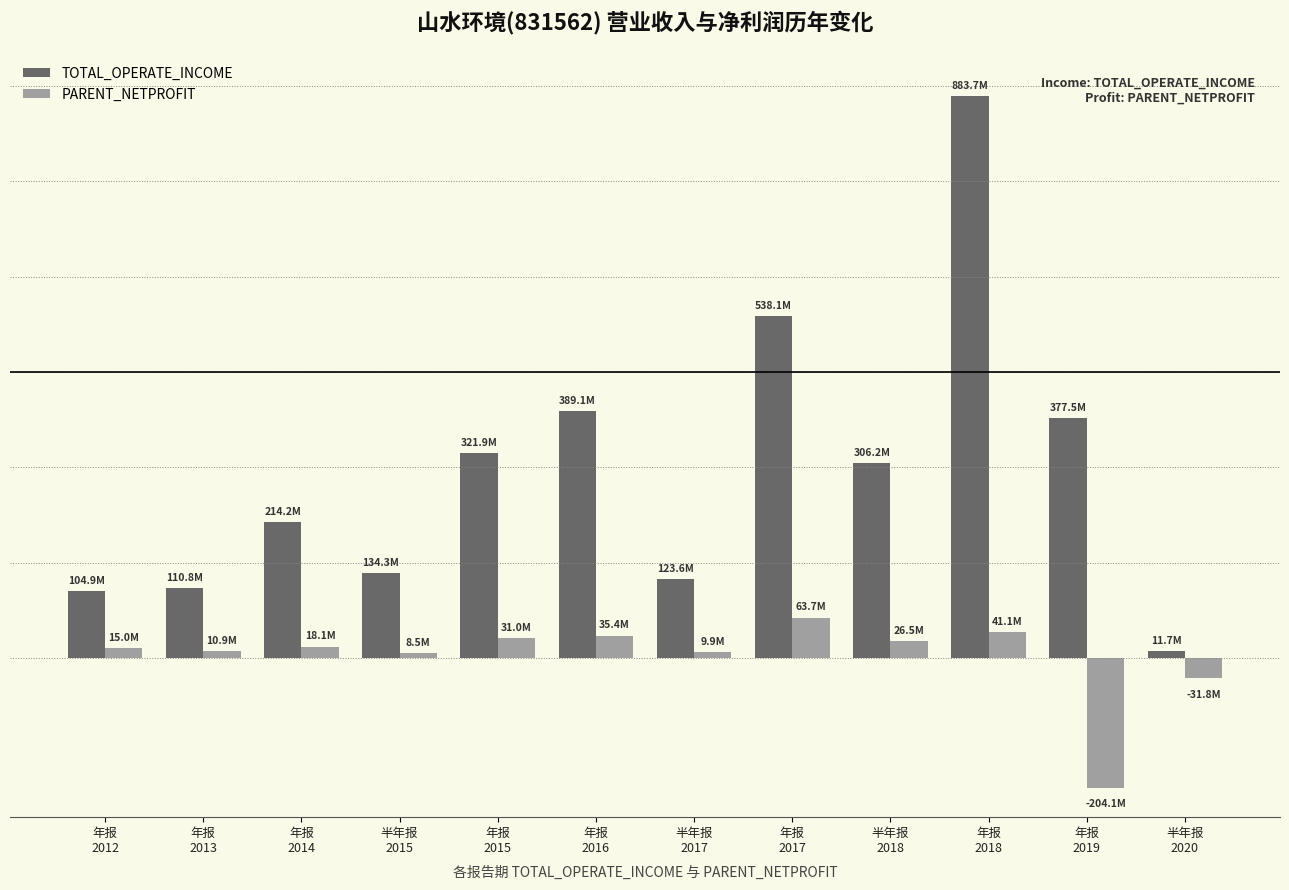

Reading left to right, transcribe all the data shown in this chart.

TOTAL_OPERATE_INCOME: 104934239.8	110781514.3	214176451.7	134282391.7	321881197.3	389060777.7	123635508.7	538081879.4	306191060.6	883666879.5	377540004.7	11690215.1
PARENT_NETPROFIT: 15020797.5	10929204.7	18142715.2	8515293.1	31047657.2	35381526.5	9888263.7	63686435.4	26453270.9	41074191.1	-204068106.8	-31755143.1